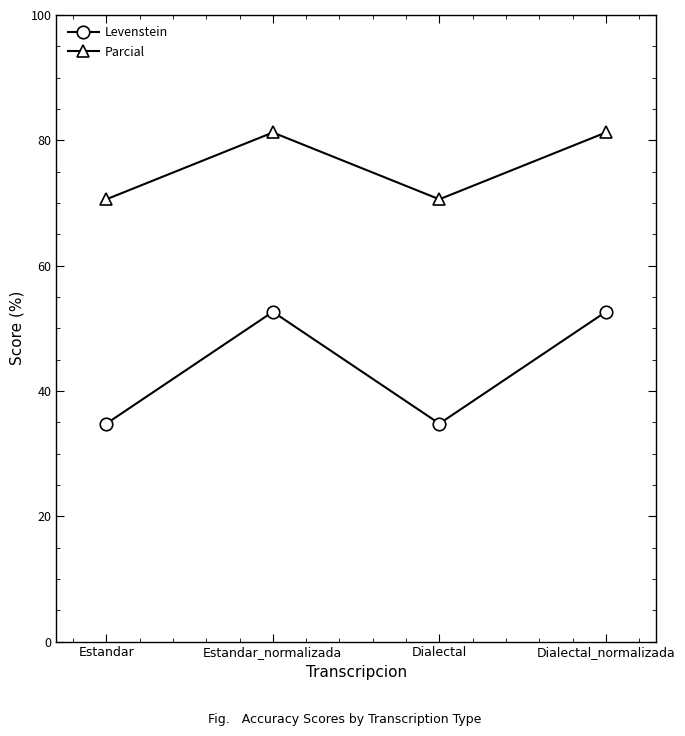

What is the maximum value for Levenstein?

52.6